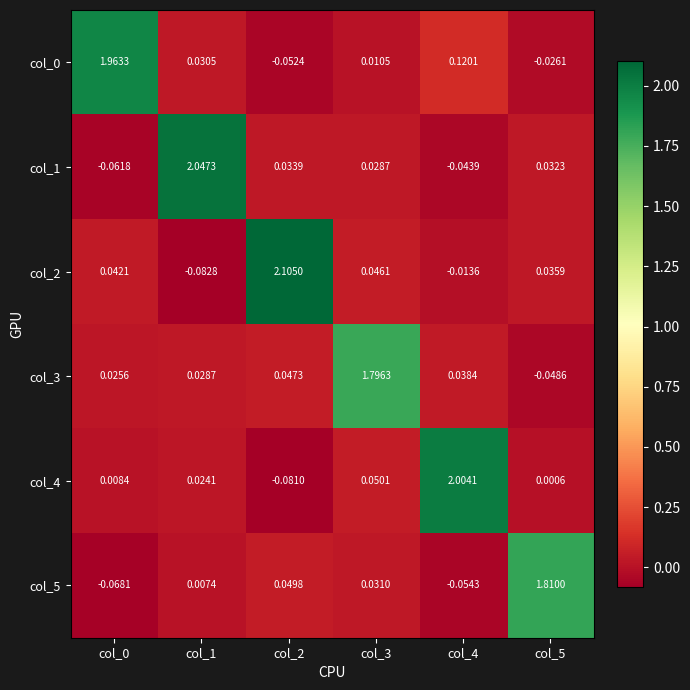

Which series has the largest range (max minus min)?

col_2